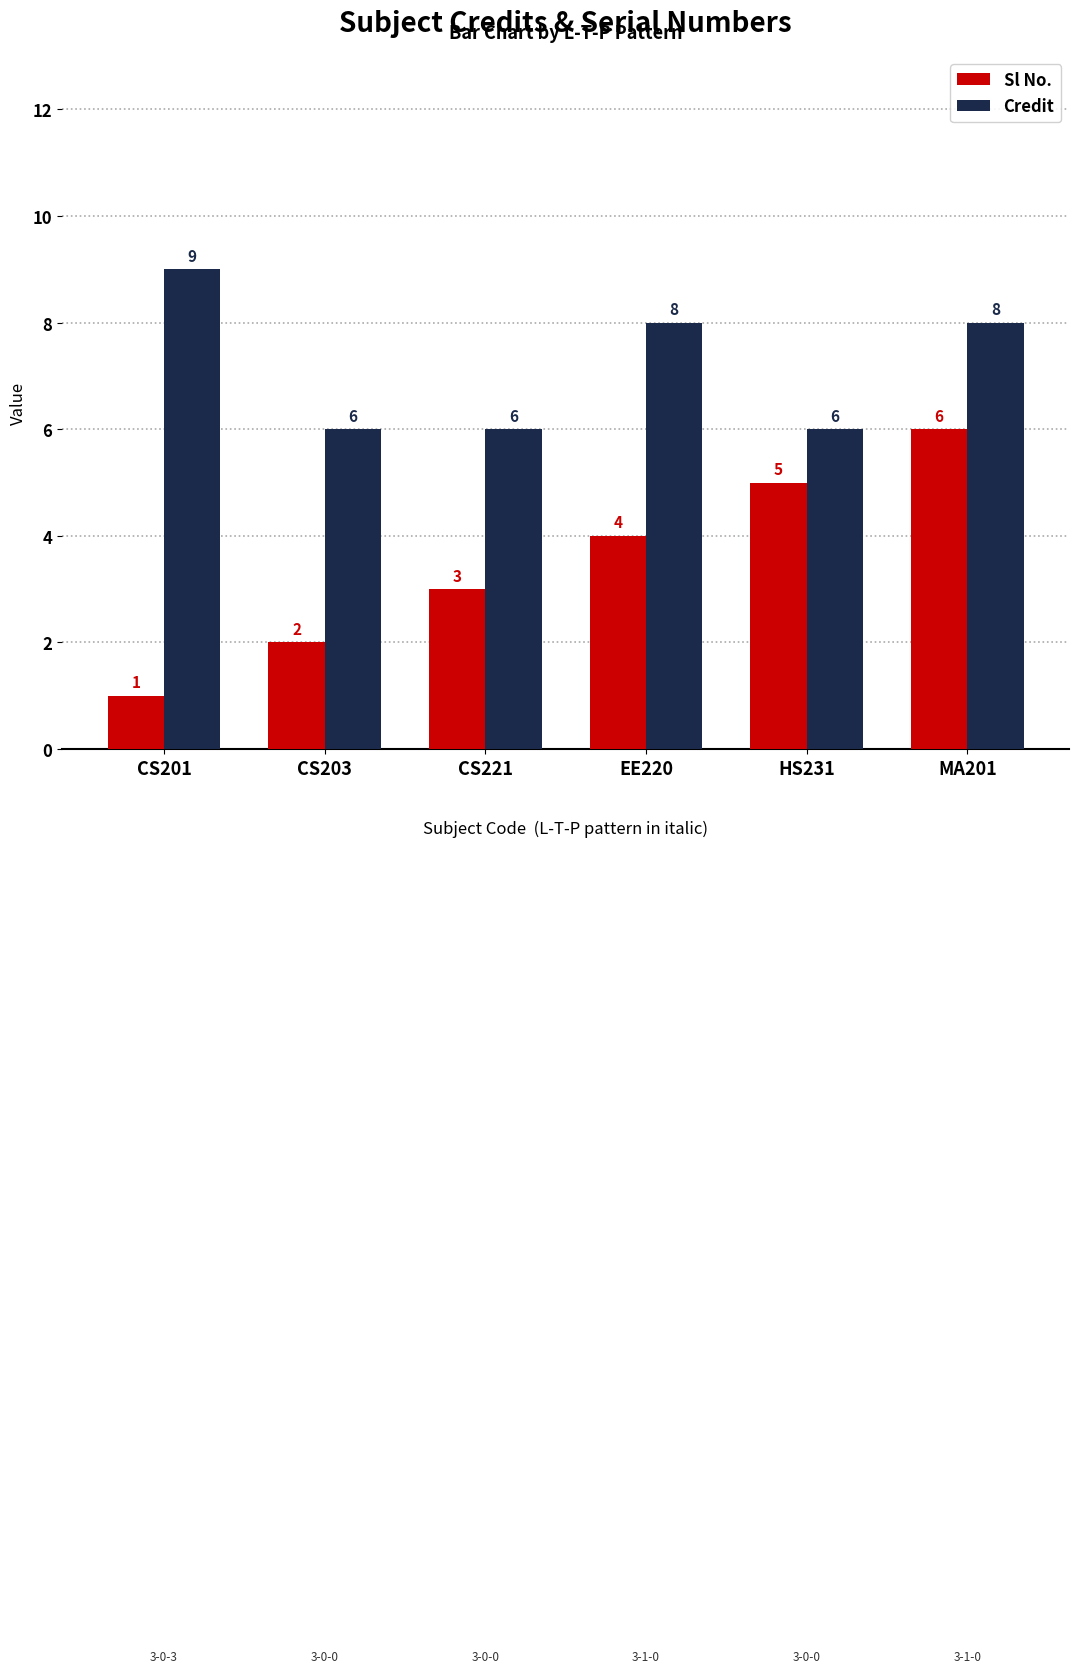

Reading left to right, transcribe all the data shown in this chart.

Sl No.: CS201=1	CS203=2	CS221=3	EE220=4	HS231=5	MA201=6
Credit: CS201=9	CS203=6	CS221=6	EE220=8	HS231=6	MA201=8